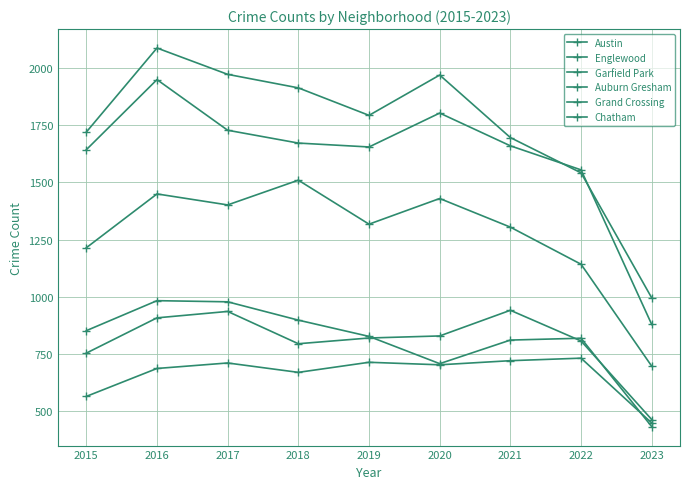

How many categories are shown in the chart?

9